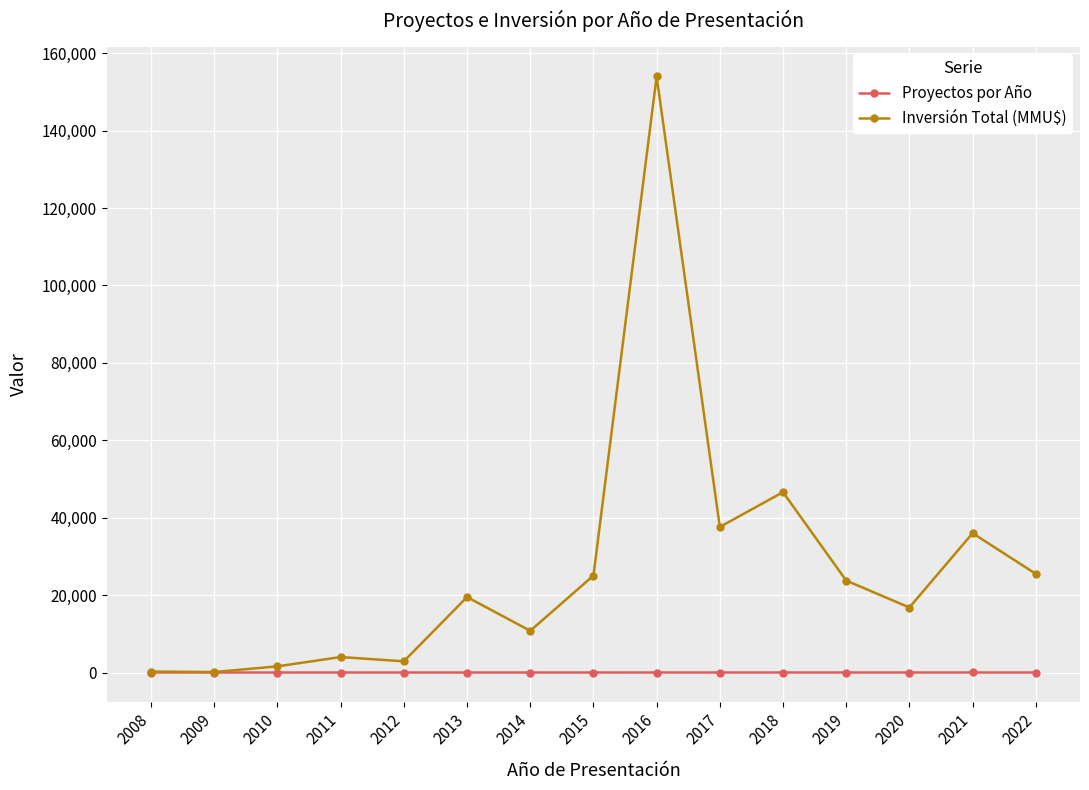

How many distinct data groups are displayed?

2